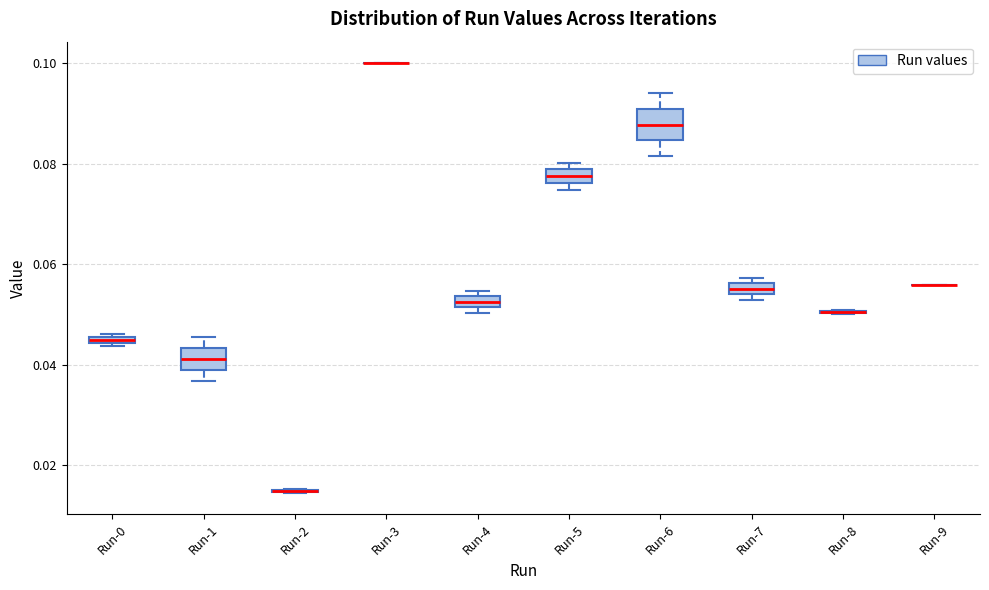

Where is the upper edge of the box for Run-7 on the y-axis? The values are not printed on the chart, so give them approximately, as read against the axis.

0.056